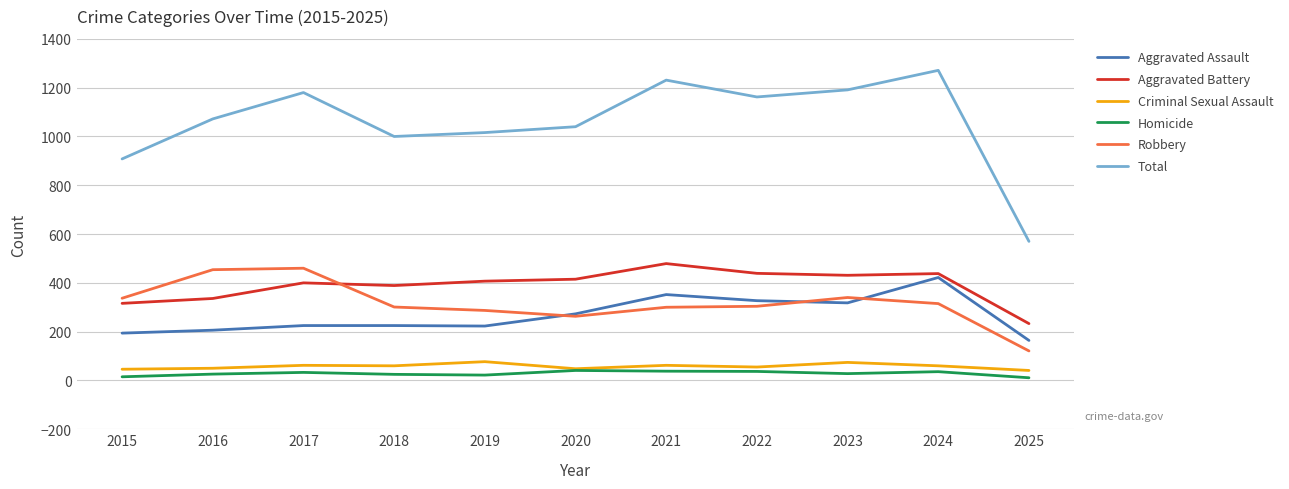

Is it true that Criminal Sexual Assault equals 60 at 2018?

True